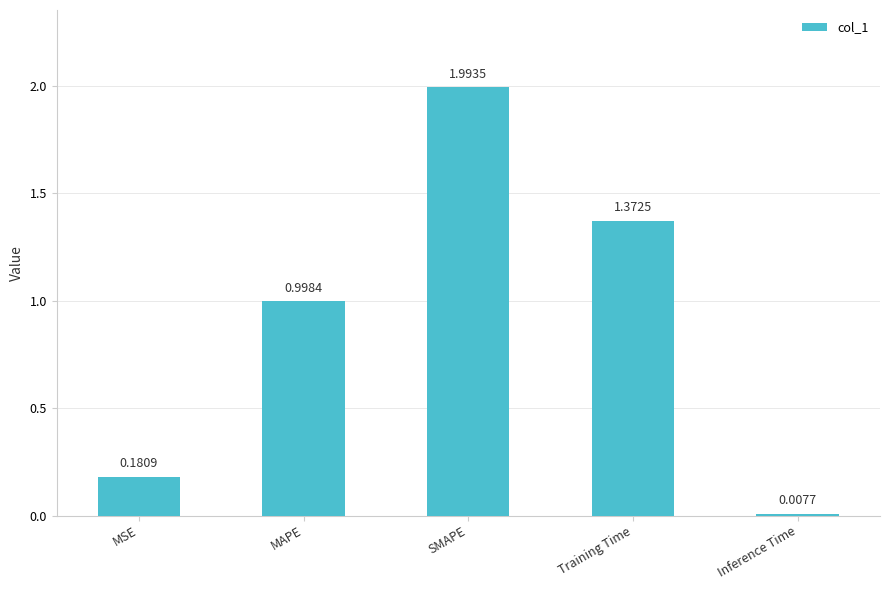

What is the sum of all values?

4.6